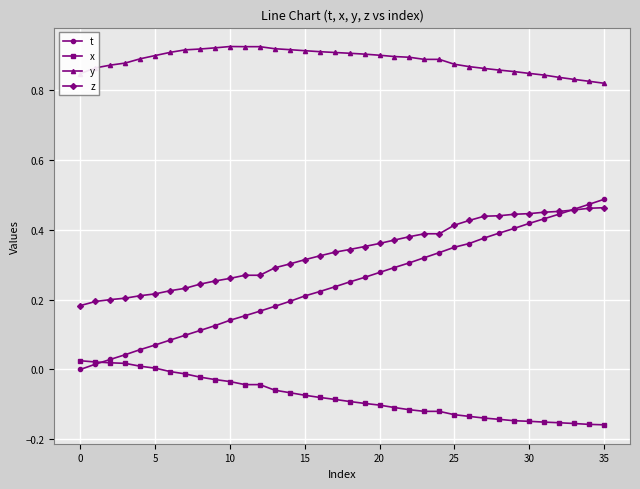

True or false: y and t intersect in this chart.

False